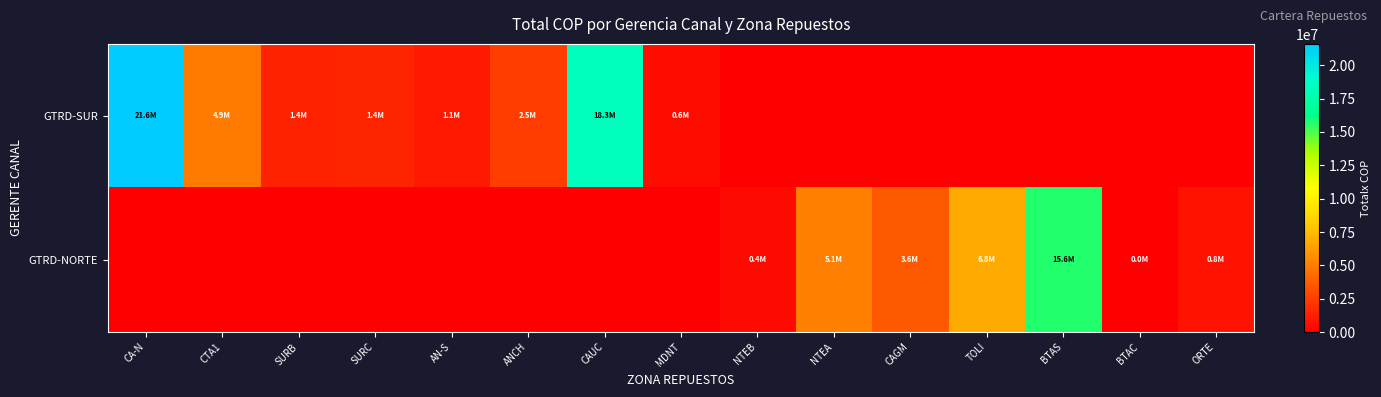

What is the difference between the highest and lowest values at BTAS?

15628706